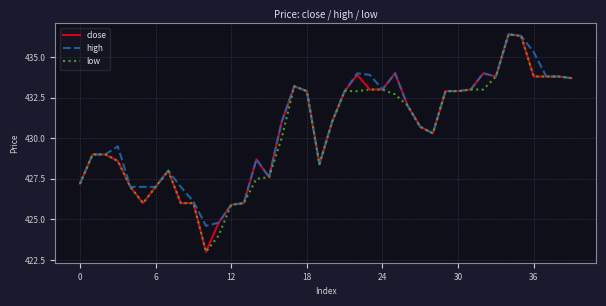

What is the maximum value shown in the chart?

436.4